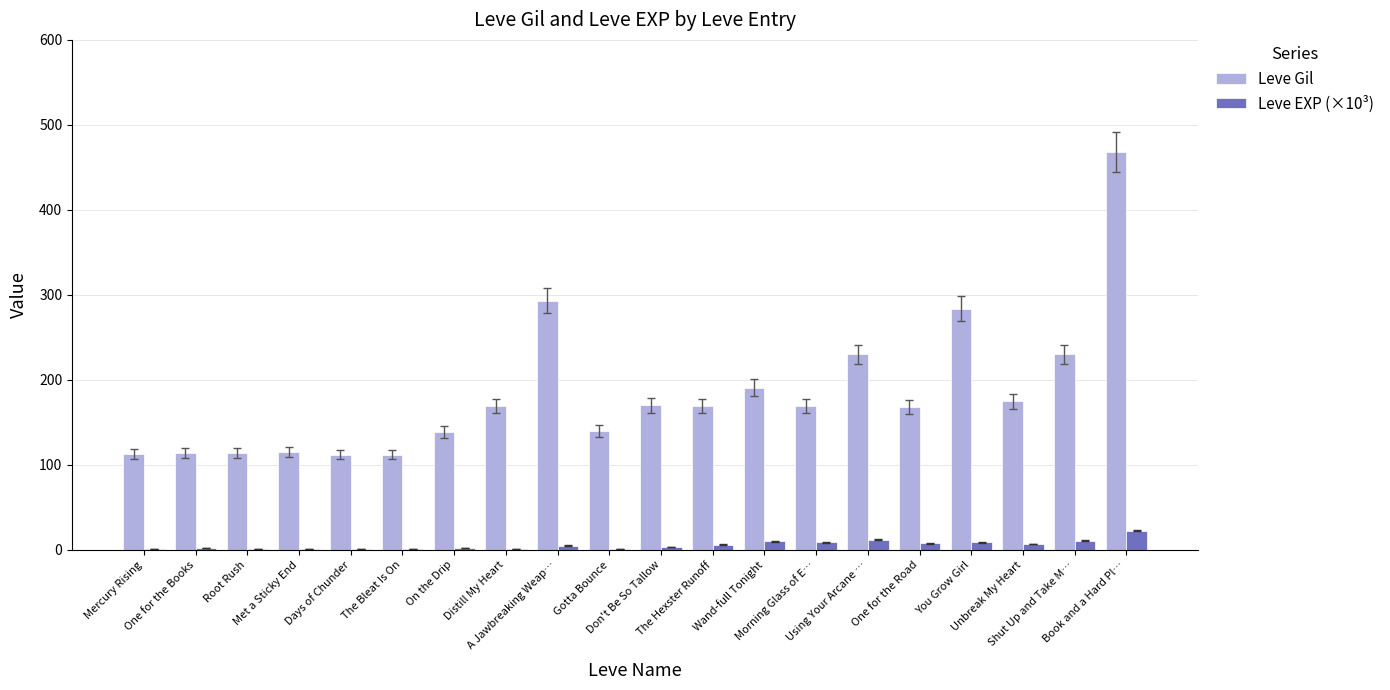

What is the highest value of the Leve EXP (×10³) series?

22.8